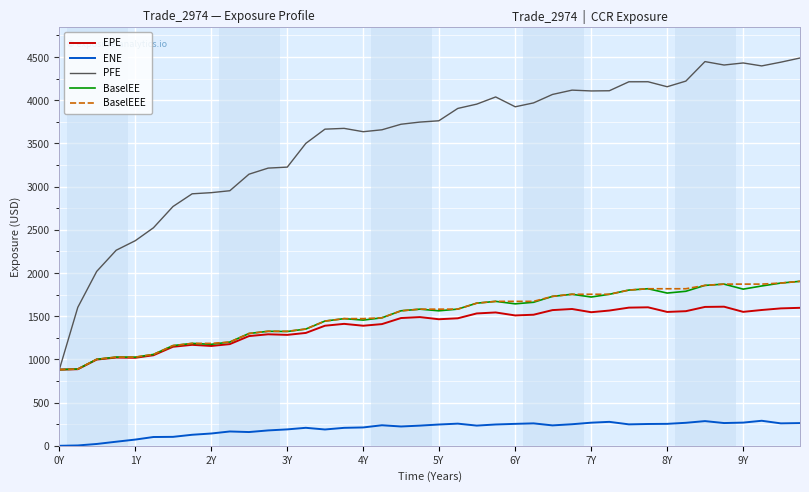

Which series has the largest total across all categories?

PFE